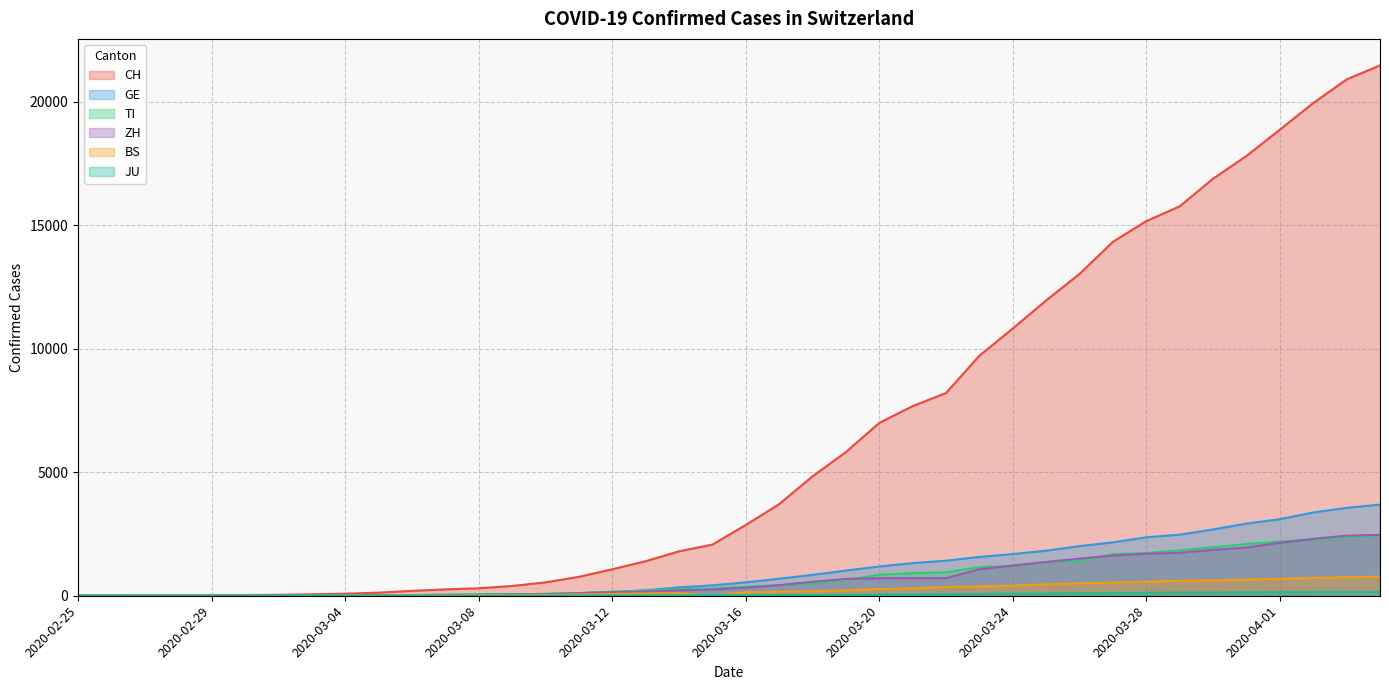

Which category has the highest value in the TI series?

2020-04-04